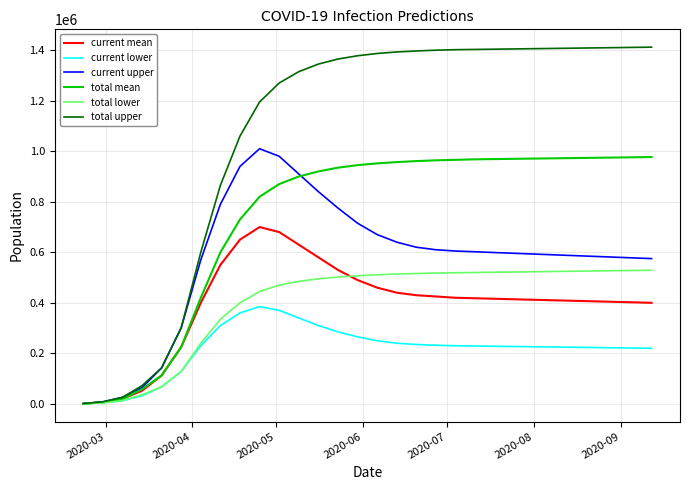

Which series has the largest total across all categories?

total upper